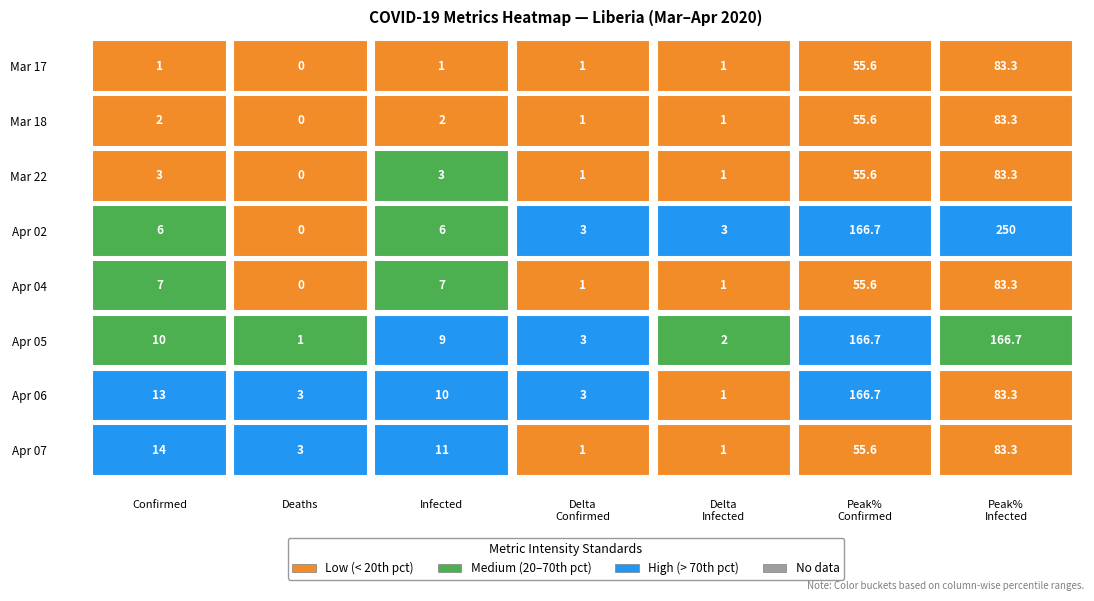

What is the difference between the 2020-04-05 values at 2020-03-18 and 2020-04-04?

1.0